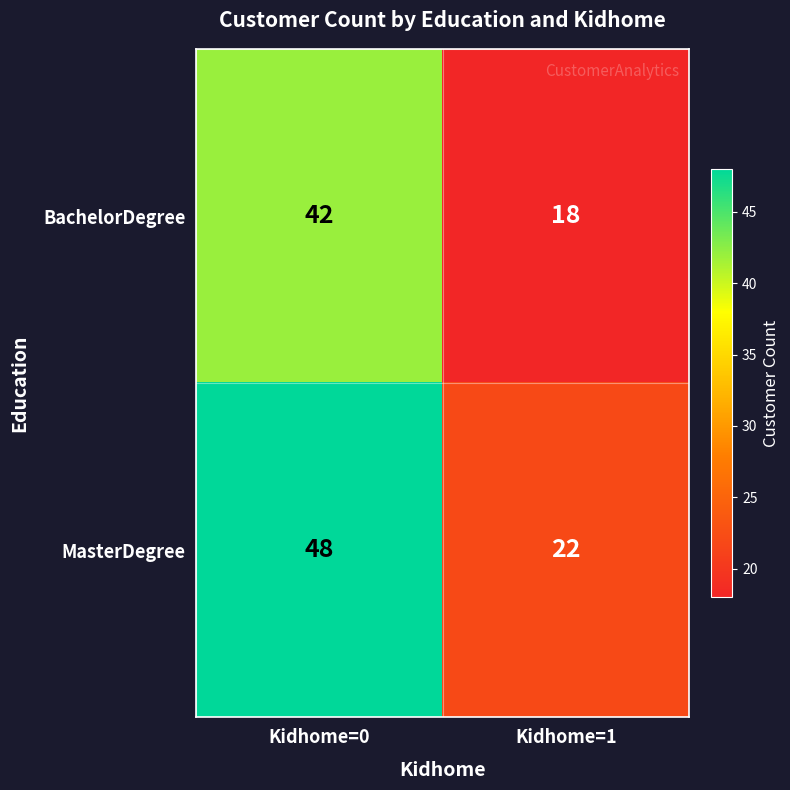

Reading right to left, list all the values displayed in this chart.

BachelorDegree: 18	42
MasterDegree: 22	48